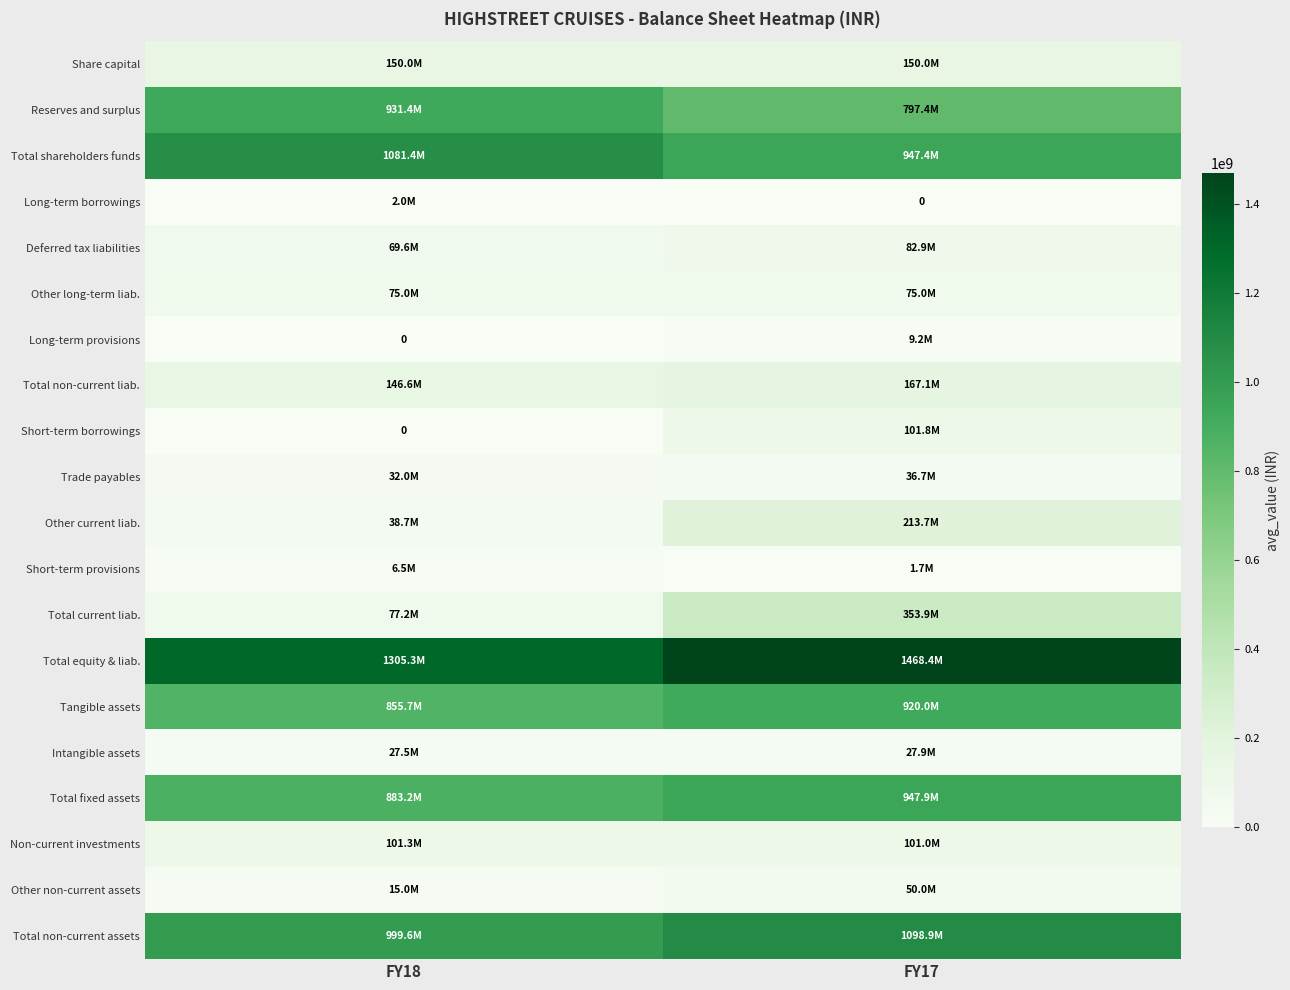

True or false: Deferred tax liabilities has a value of 123040174 at FY18.

False